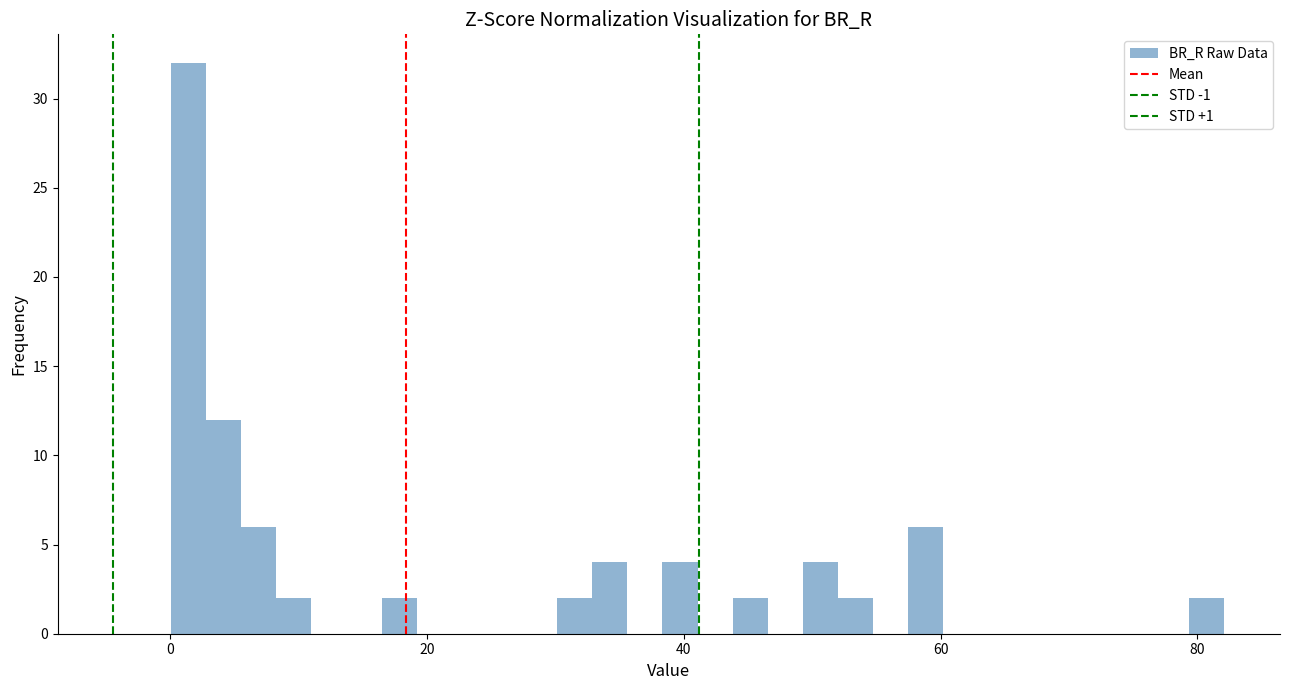

Read against the x-axis, roughly where is the centre of the tallest bar?

2